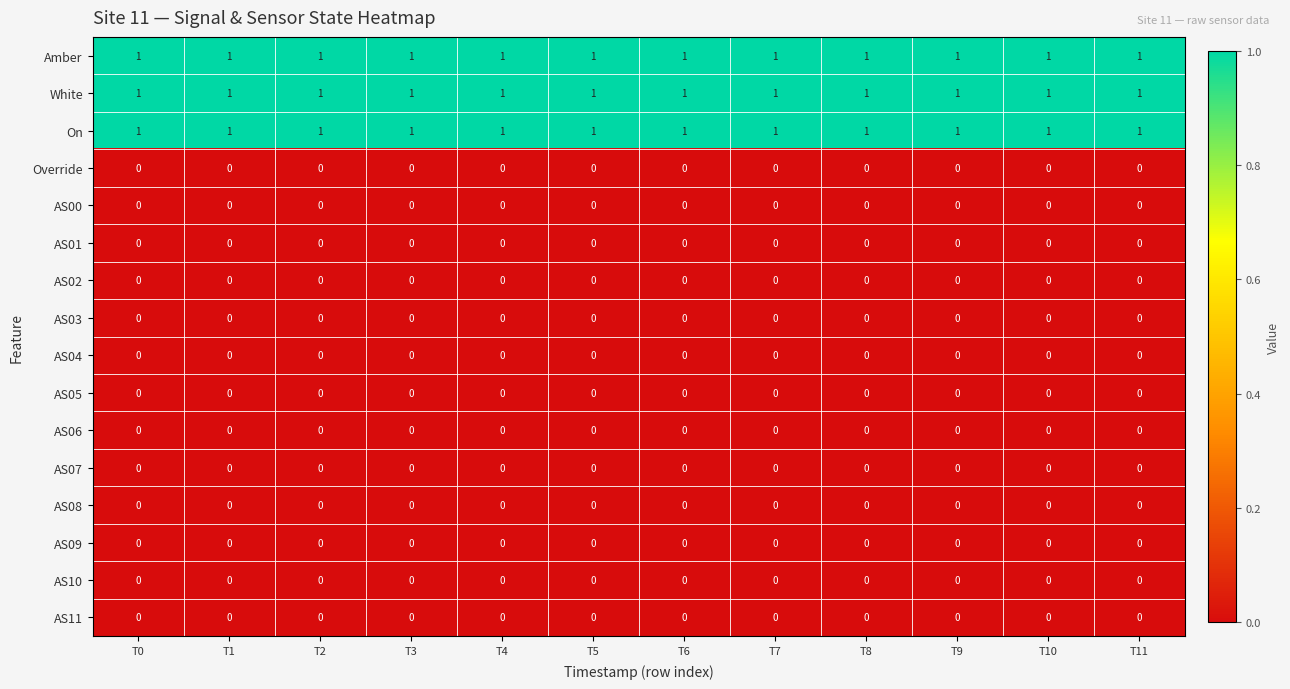

Is the value of AS04 at T4 greater than the value of On at T5?

No